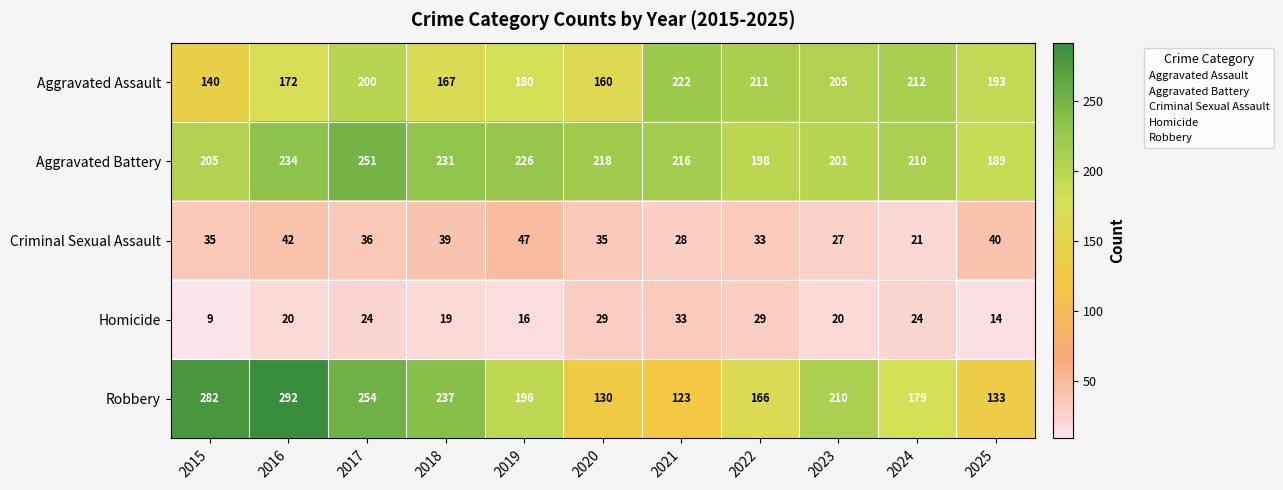

At which category is the sum across all series the highest?

2017